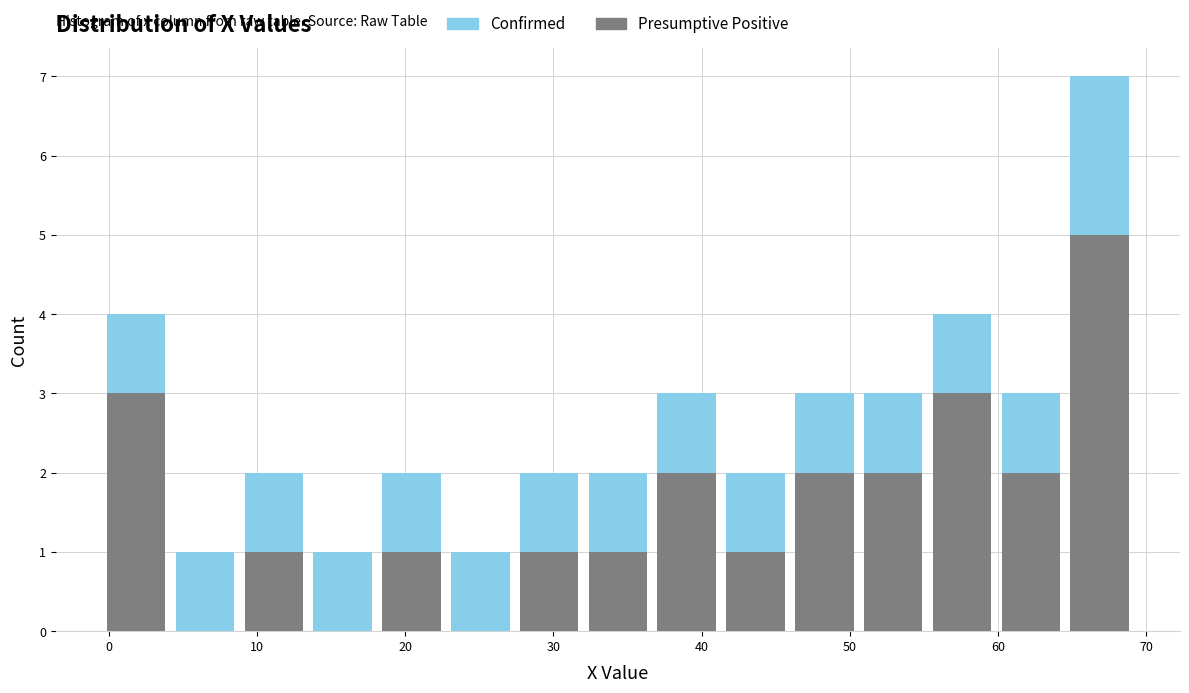

Reading left to right, list every stacked bar in this chart as the range it spans on the x-axis followed by its total height. Neither the bar edges nor the heights are printed on the chart, so give them approximately, as read against the axes.

0 to 4: 4
4 to 9: 1
9 to 13: 2
13 to 18: 1
18 to 23: 2
23 to 27: 1
27 to 32: 2
32 to 37: 2
37 to 41: 3
41 to 46: 2
46 to 51: 3
51 to 55: 3
55 to 60: 4
60 to 65: 3
65 to 69: 7